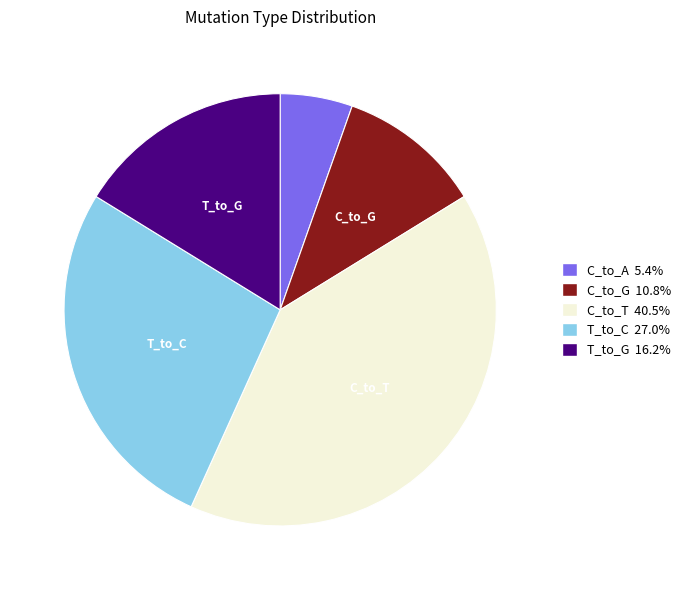

Combined, do C_to_G 10.8% and T_to_C 27.0% account for over 50%?

No